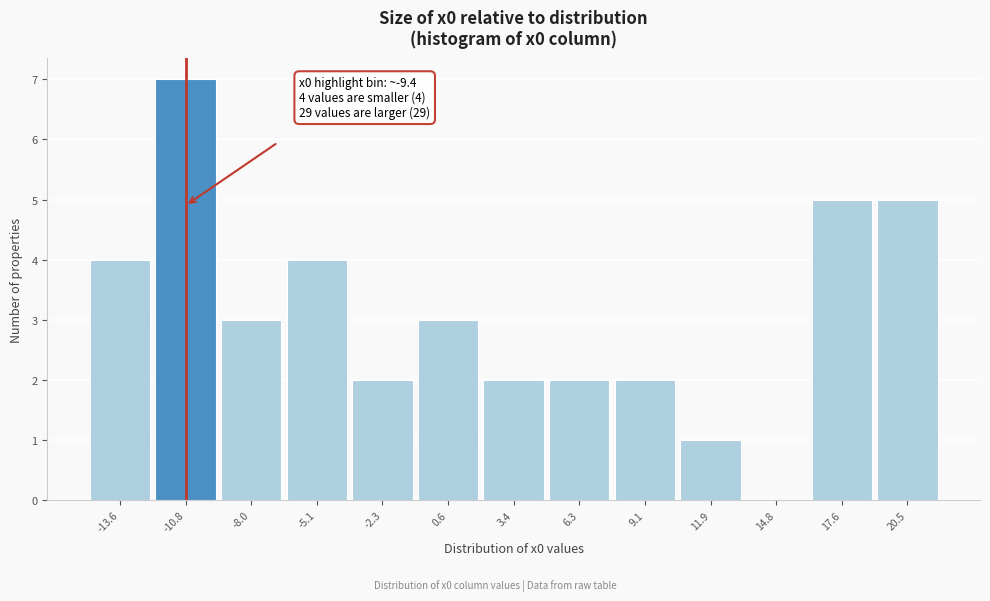

Reading right to left, extract all data points from this chart.

20.5=5	17.6=5	14.8=0	11.9=1	9.1=2	6.3=2	3.4=2	0.6=3	-2.3=2	-5.1=4	-8.0=3	-10.8=7	-13.6=4